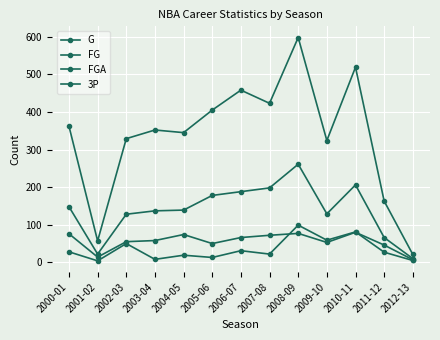

Reading right to left, list all the values displayed in this chart.

G: 2012-13=7	2011-12=46	2010-11=80	2009-10=53	2008-09=77	2007-08=72	2006-07=66	2005-06=50	2004-05=74	2003-04=58	2002-03=55	2001-02=14	2000-01=76
FG: 2012-13=10	2011-12=66	2010-11=206	2009-10=129	2008-09=261	2007-08=198	2006-07=188	2005-06=178	2004-05=139	2003-04=137	2002-03=128	2001-02=22	2000-01=148
FGA: 2012-13=21	2011-12=163	2010-11=519	2009-10=324	2008-09=598	2007-08=423	2006-07=458	2005-06=405	2004-05=345	2003-04=352	2002-03=329	2001-02=57	2000-01=362
3P: 2012-13=5	2011-12=27	2010-11=81	2009-10=59	2008-09=99	2007-08=22	2006-07=31	2005-06=13	2004-05=19	2003-04=8	2002-03=50	2001-02=4	2000-01=28